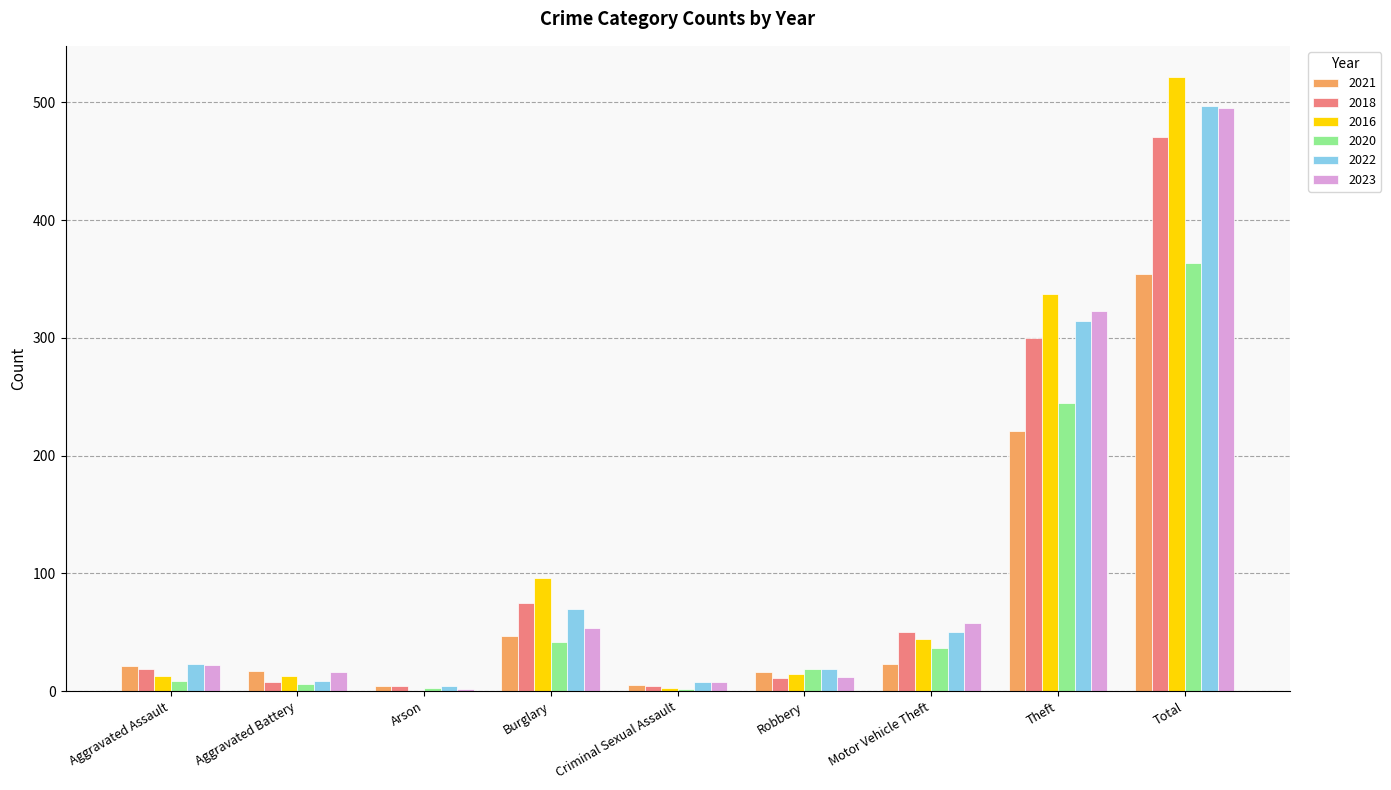

True or false: 2016 has a value of 13 at Aggravated Battery.

True